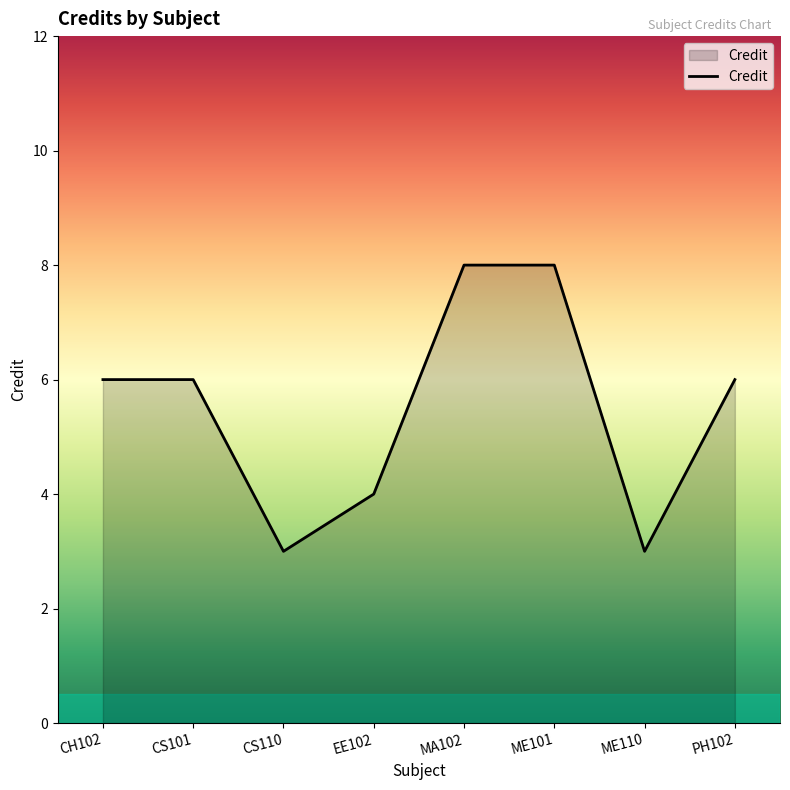

What position from the left is EE102?

4